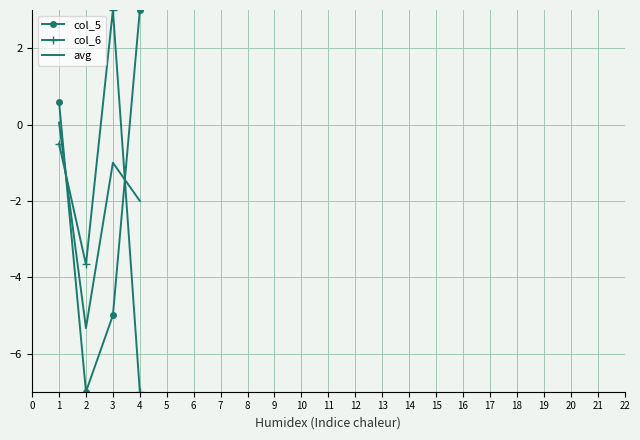

Is it true that col_5 equals 3.0 at 4?

True